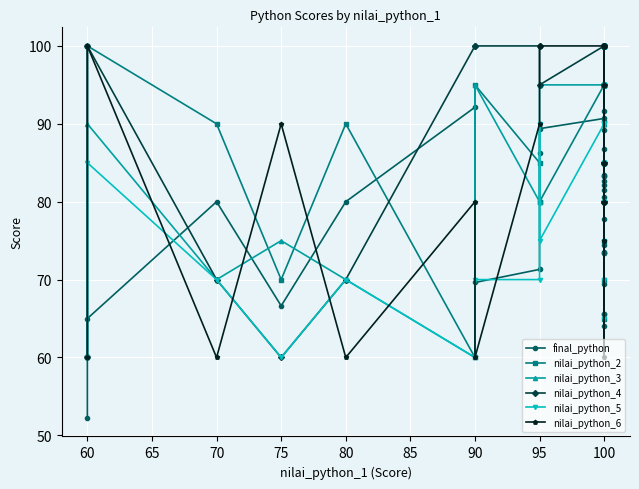

Which series has the largest total across all categories?

nilai_python_4